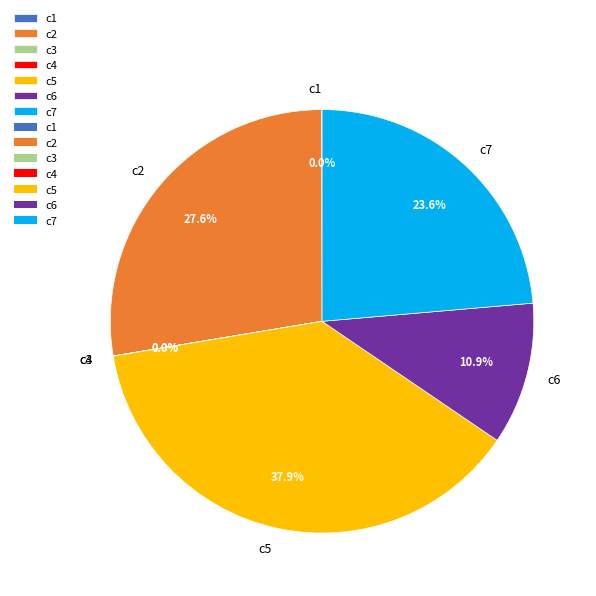

Which category has the biggest portion of the pie?

c5